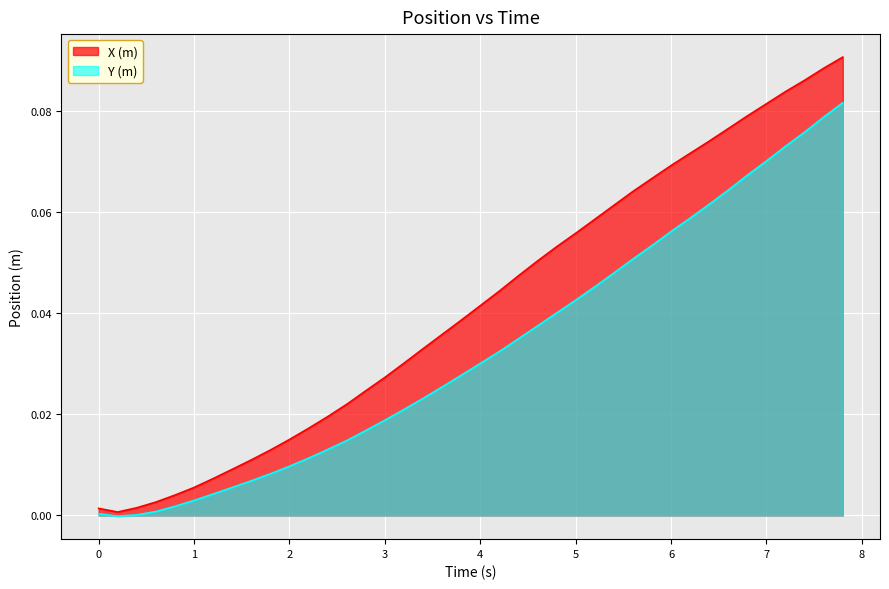

List the series in order of their peak value, lowest first.

Y (m), X (m)